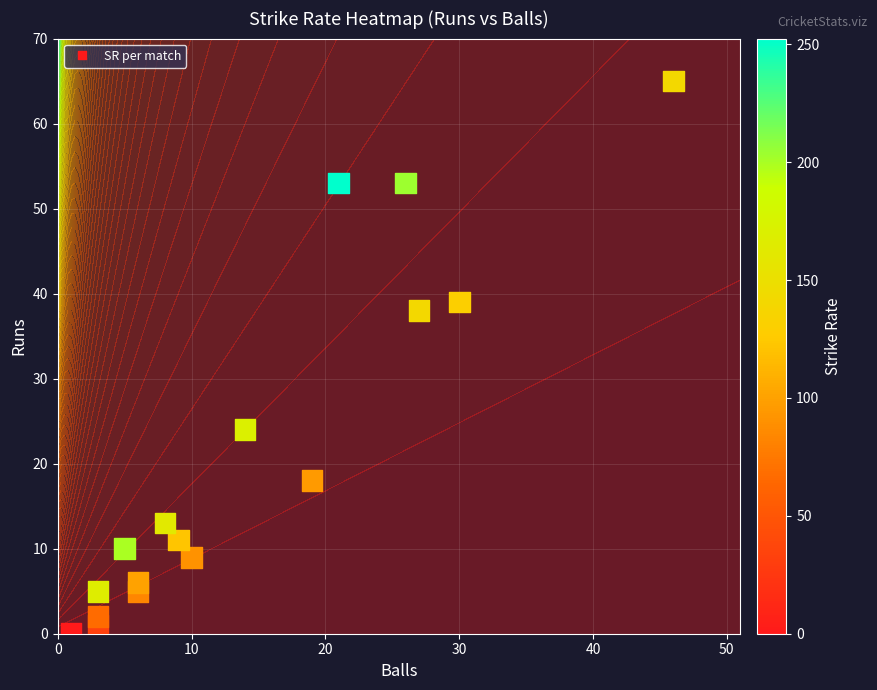

What is the average value?

21